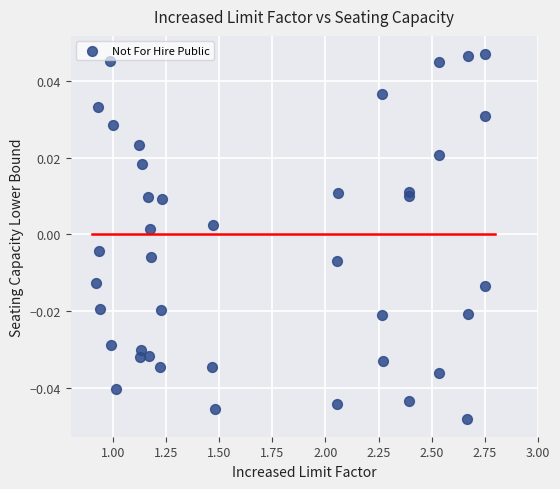

What is the range of X values (max minus min)?

1.8